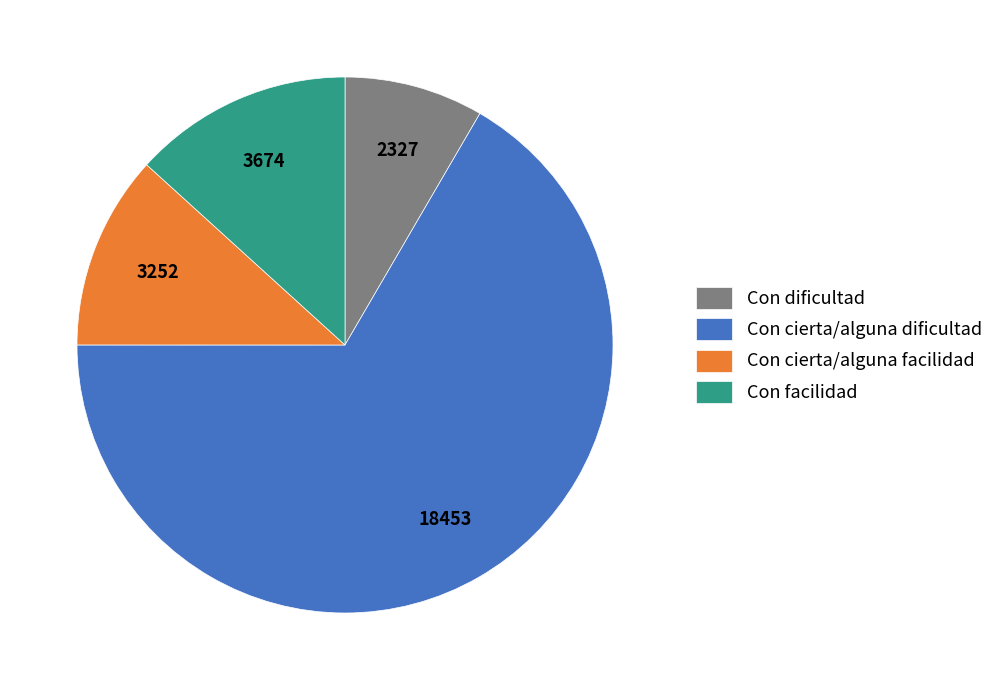

Rank the categories by value from highest to lowest.

Con cierta/alguna dificultad, Con facilidad, Con cierta/alguna facilidad, Con dificultad